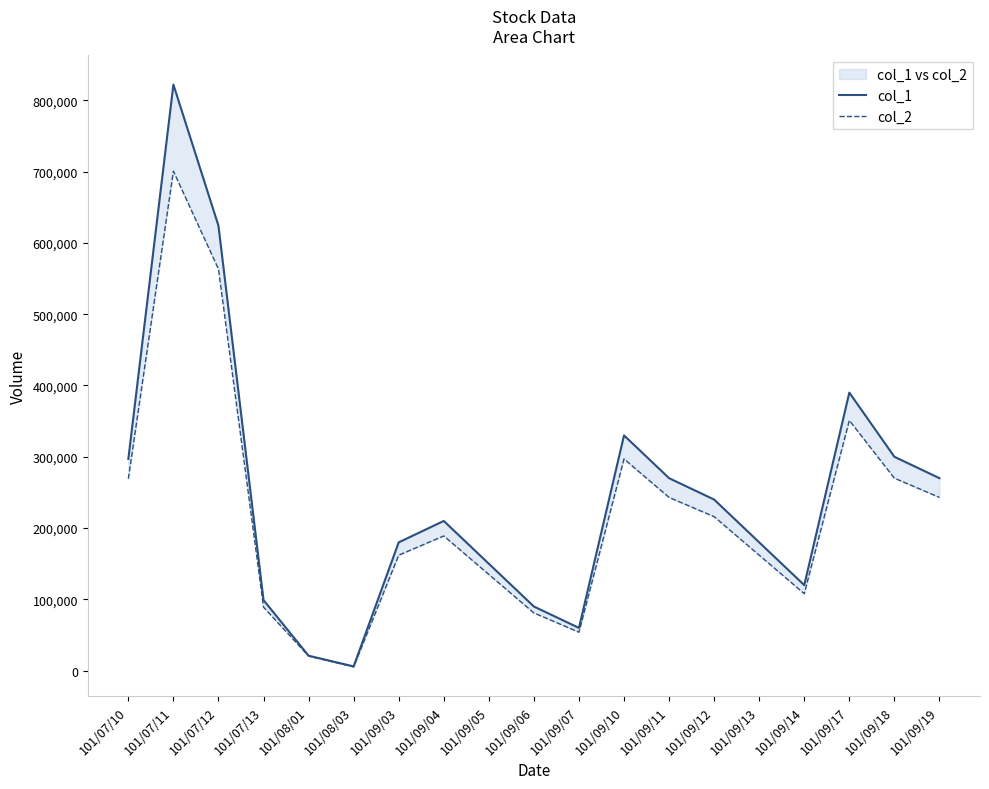

What position from the left is 101/09/14?

16